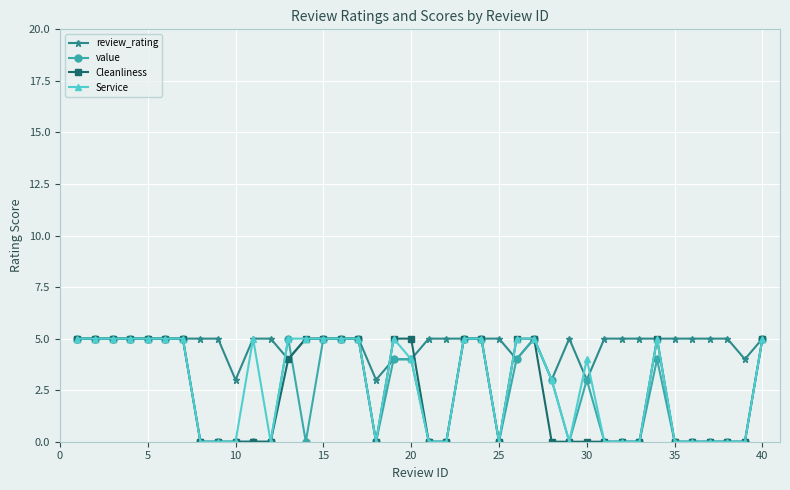

What is the maximum value shown in the chart?

5